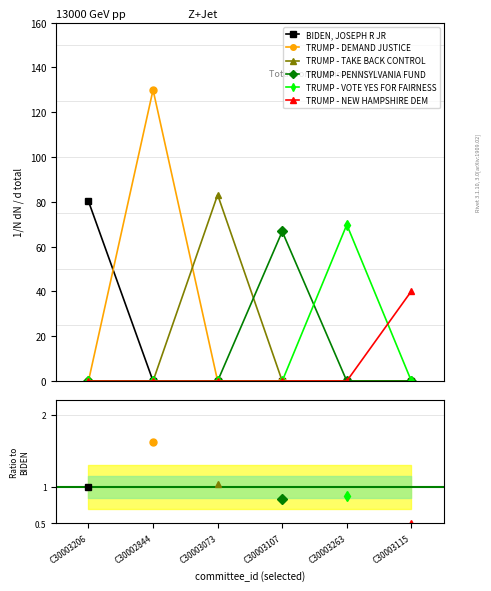

What are all the series names shown in the legend?

BIDEN, JOSEPH R JR, TRUMP - DEMAND JUSTICE, TRUMP - TAKE BACK CONTROL, TRUMP - PENNSYLVANIA FUND, TRUMP - VOTE YES FOR FAIRNESS, TRUMP - NEW HAMPSHIRE DEM